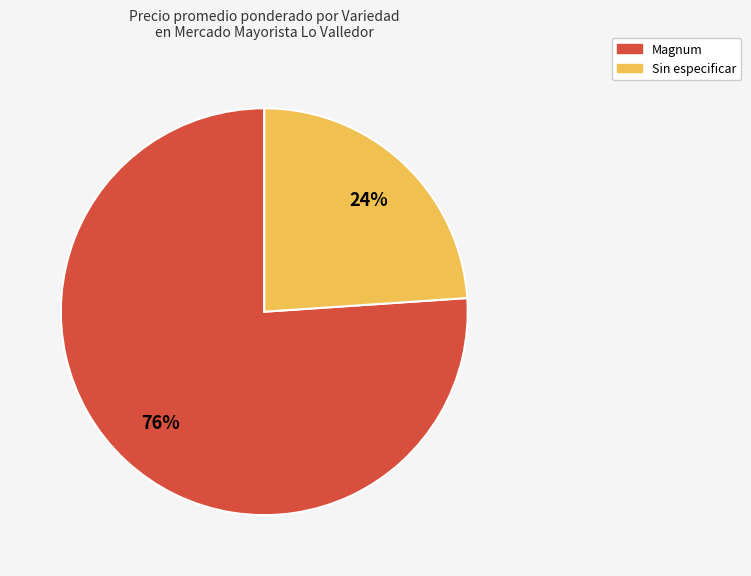

Is the sum of Sin especificar and Magnum greater than half?

Yes